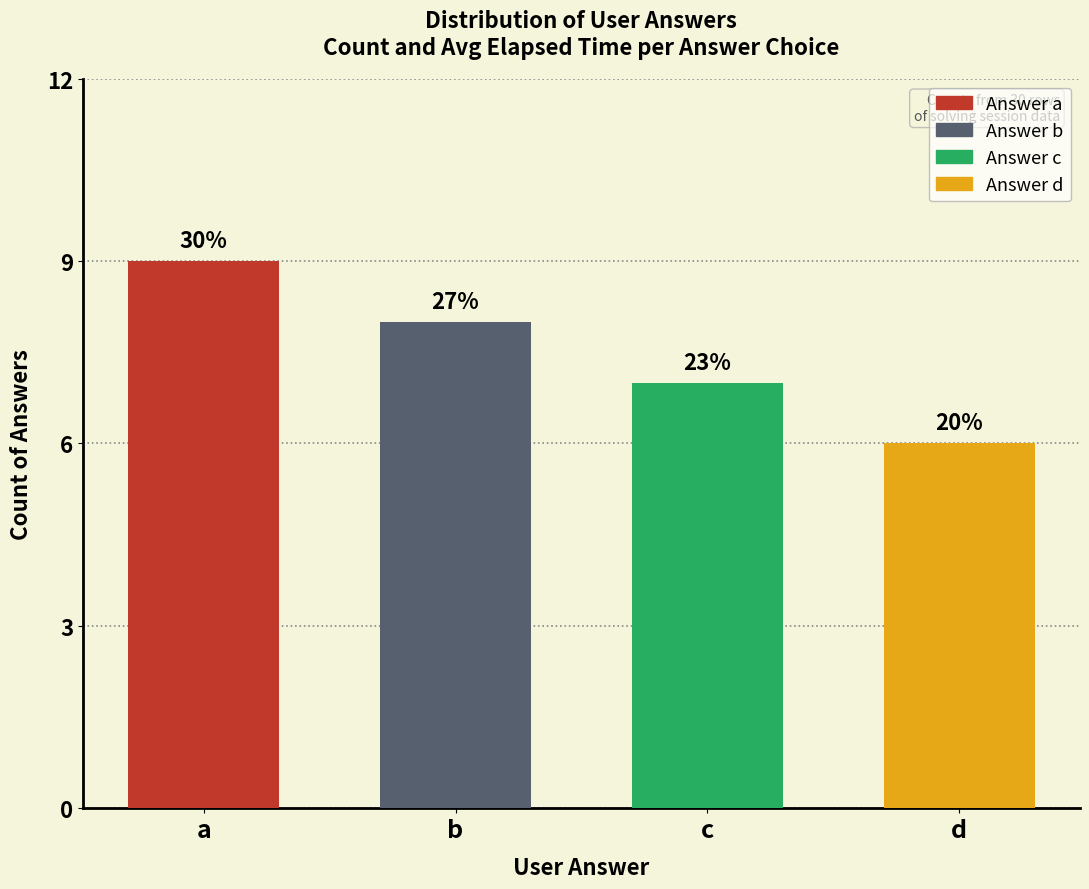

What is the average value?

8